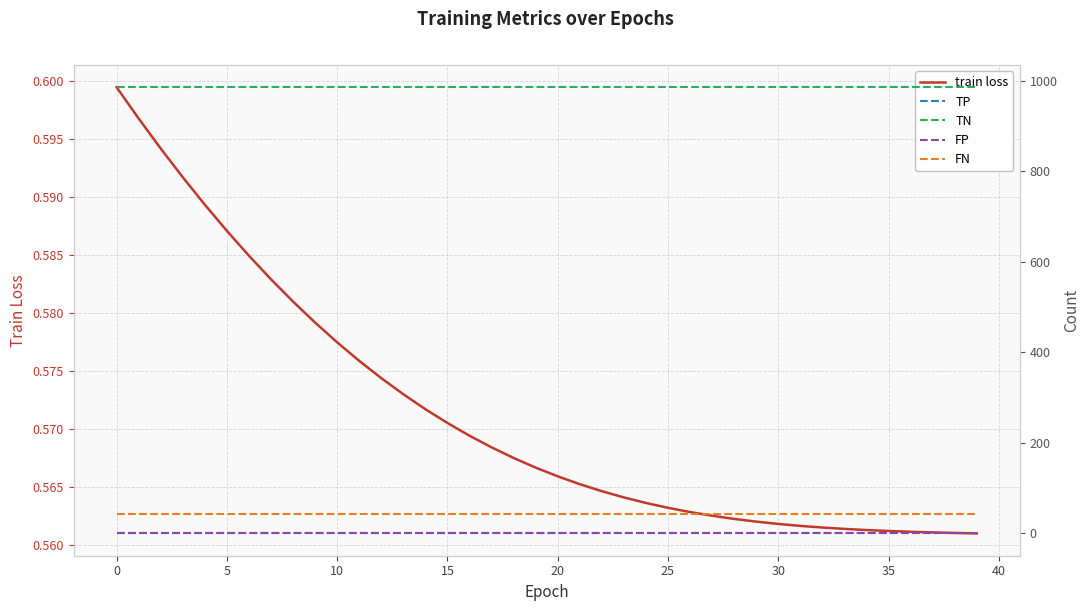

How many lines are shown in the chart?

5